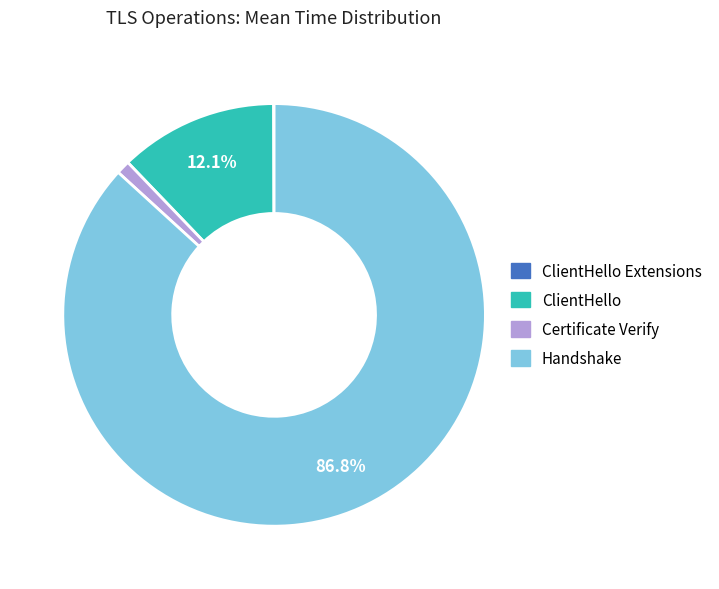

Which has a higher value, Handshake or ClientHello?

Handshake